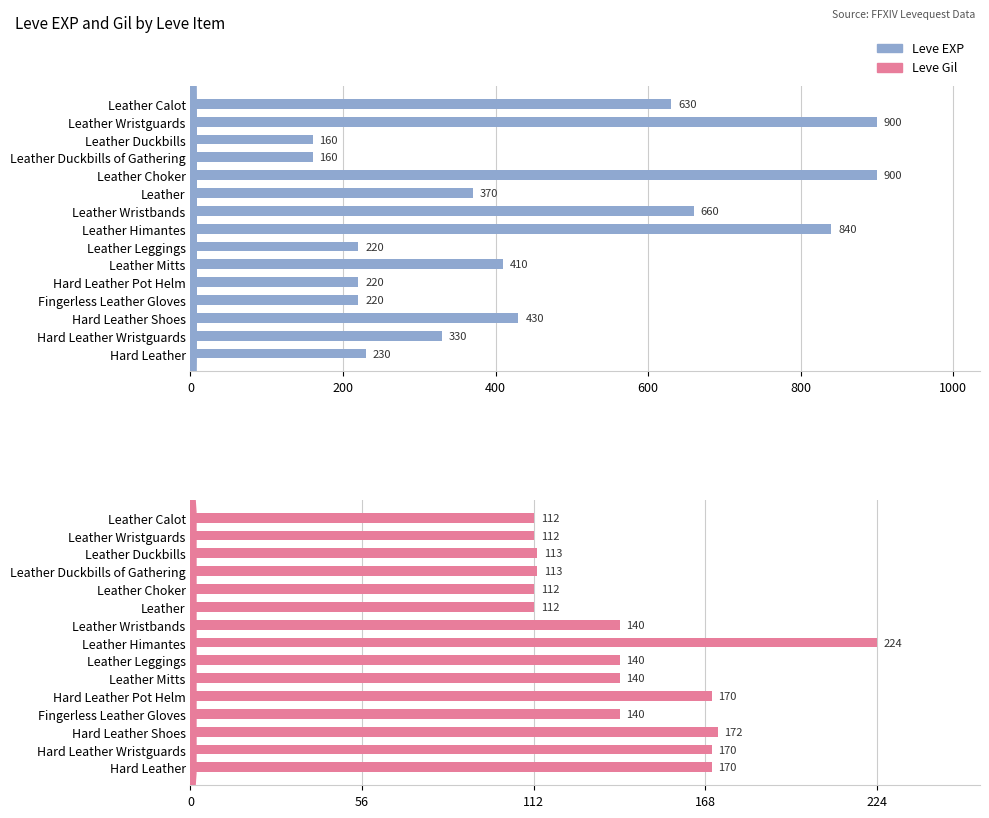

Between Leather Calot and Leather Mitts, which series saw the biggest shift?

Leve EXP